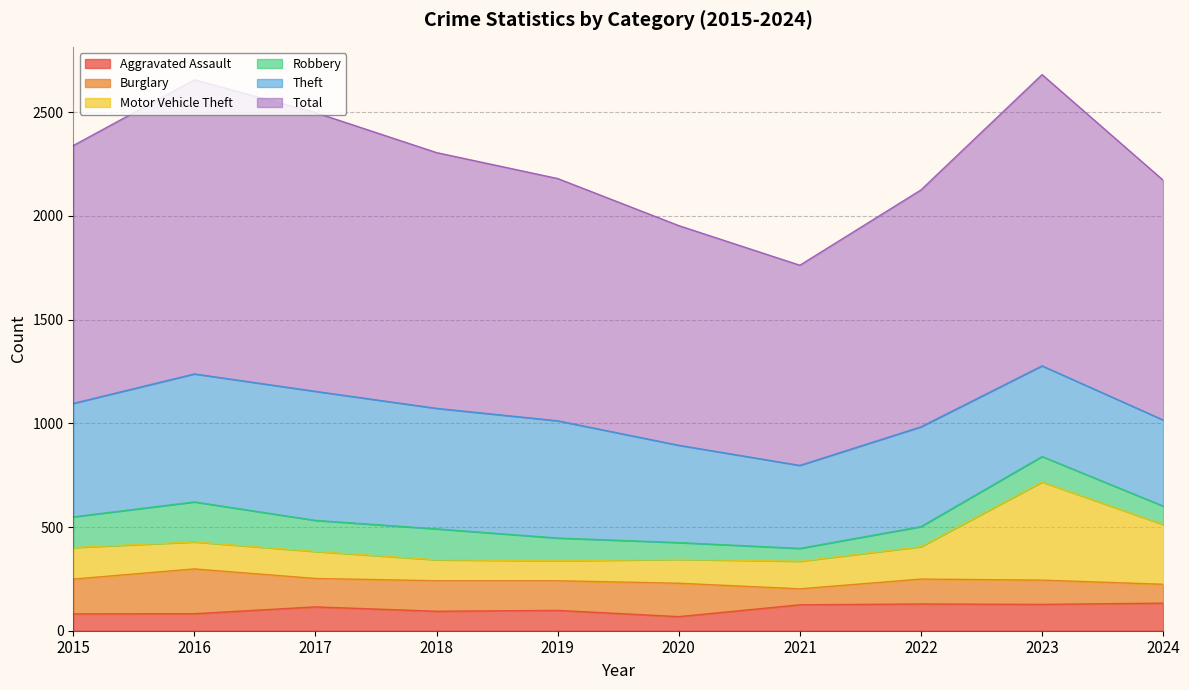

Which series ends up on top after the final intersection of Aggravated Assault and Robbery?

Aggravated Assault